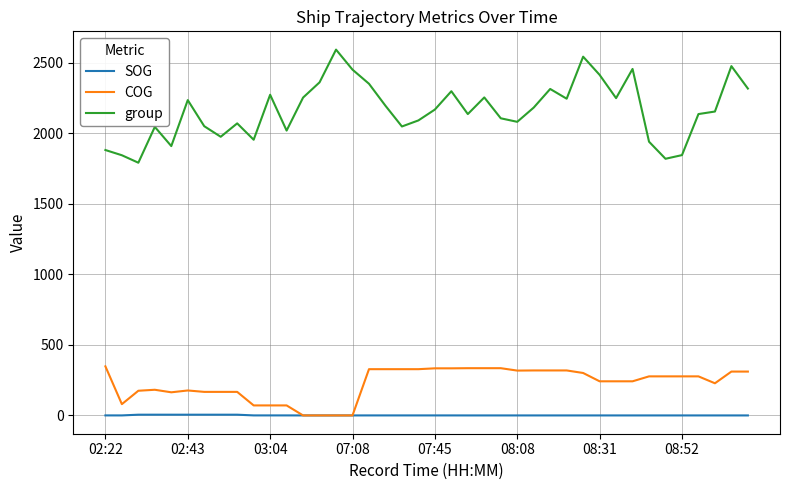

Rank the series by their maximum value, from lowest to highest.

SOG, COG, group